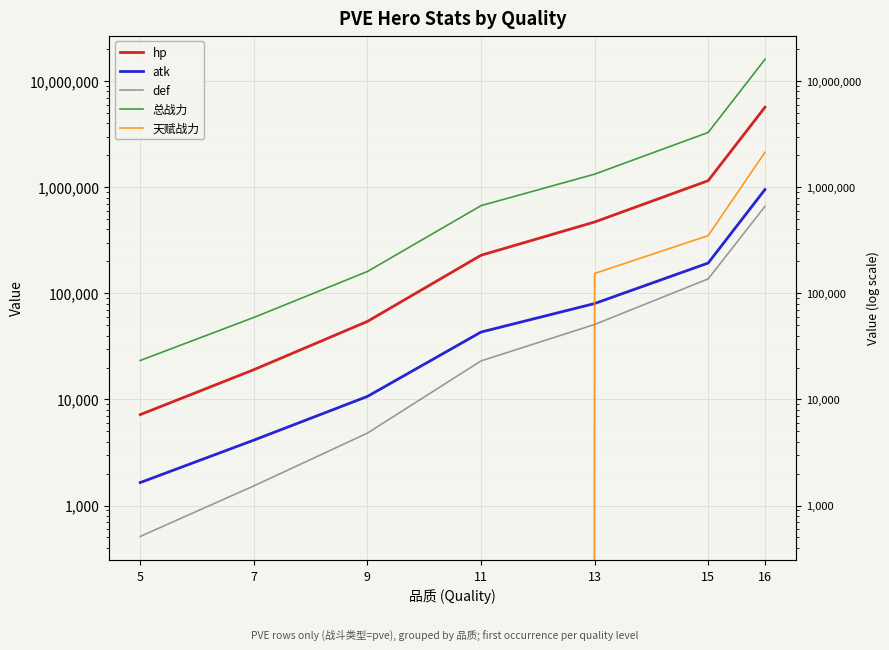

What is the difference between the hp values at 7 and 13?

451483.4